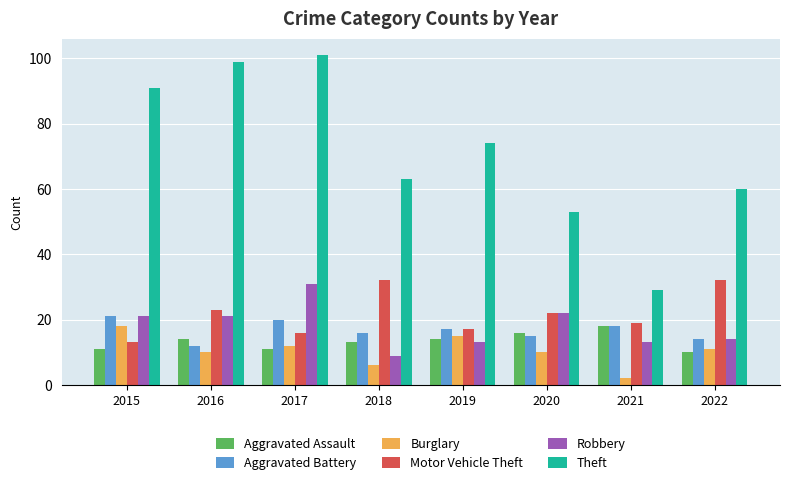

What is the value of the Robbery bar at the 7th from the left?

13